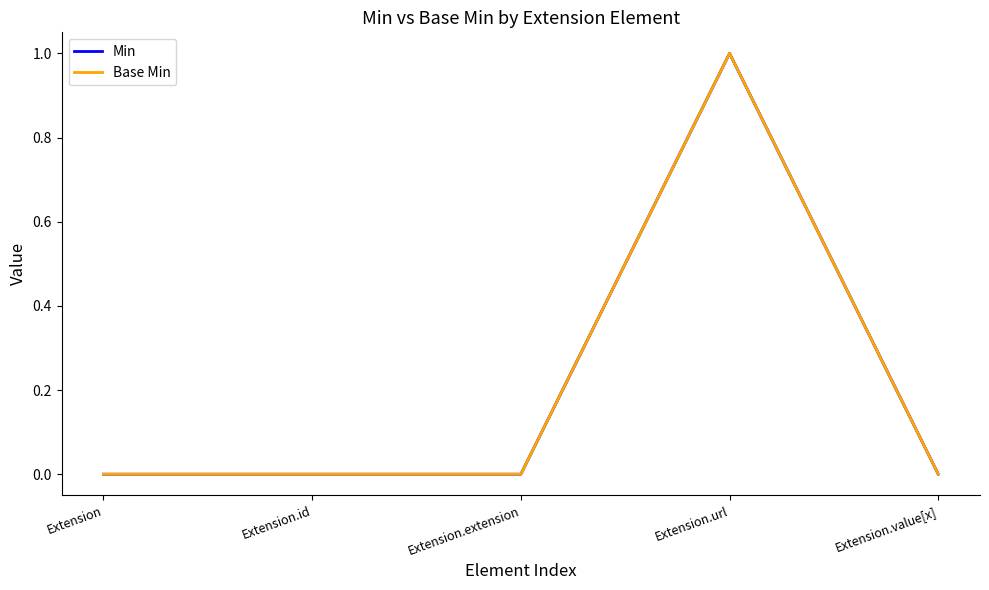

How many lines are shown in the chart?

2